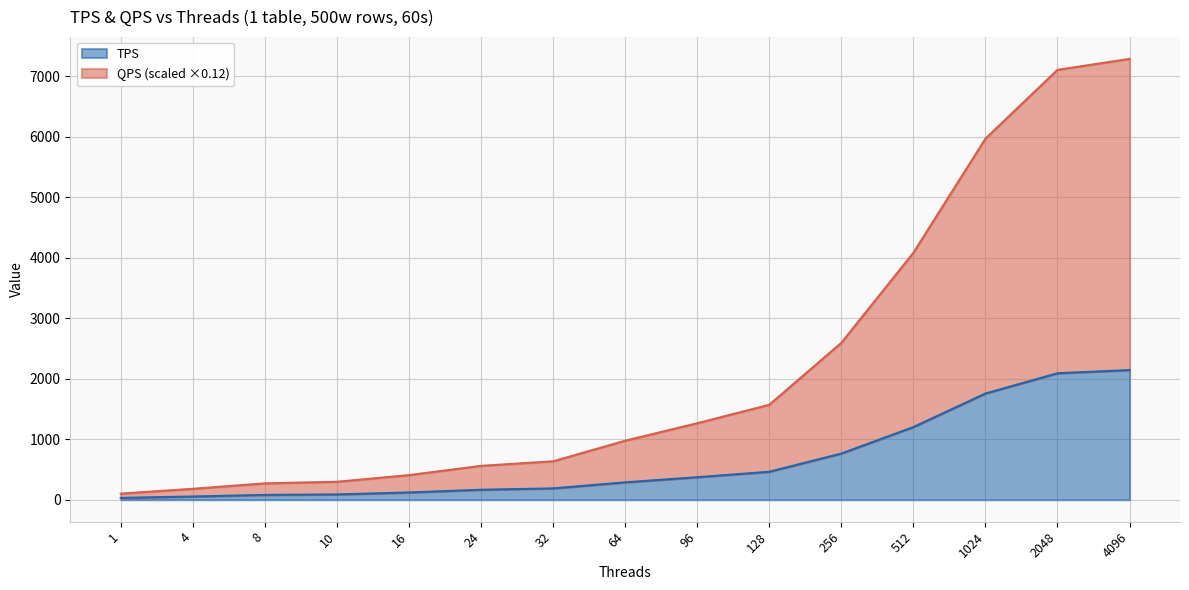

At which label does QPS first exceed 974?

64